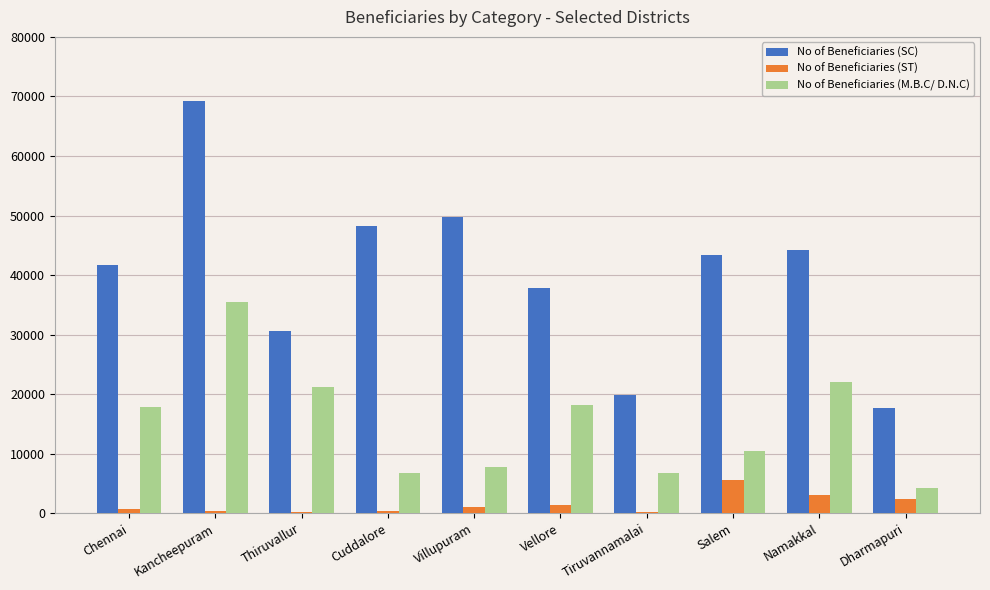

What are all the series names shown in the legend?

No of Beneficiaries (SC), No of Beneficiaries (ST), No of Beneficiaries (M.B.C/ D.N.C)